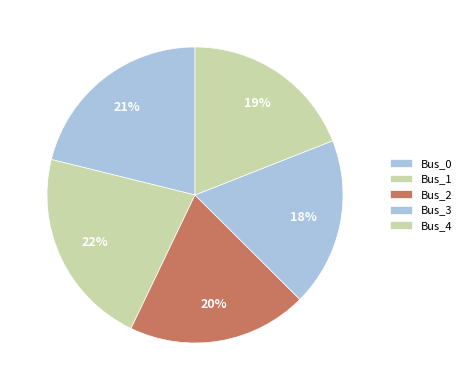

What percentage do Bus_0 and Bus_4 together represent?

40.2%